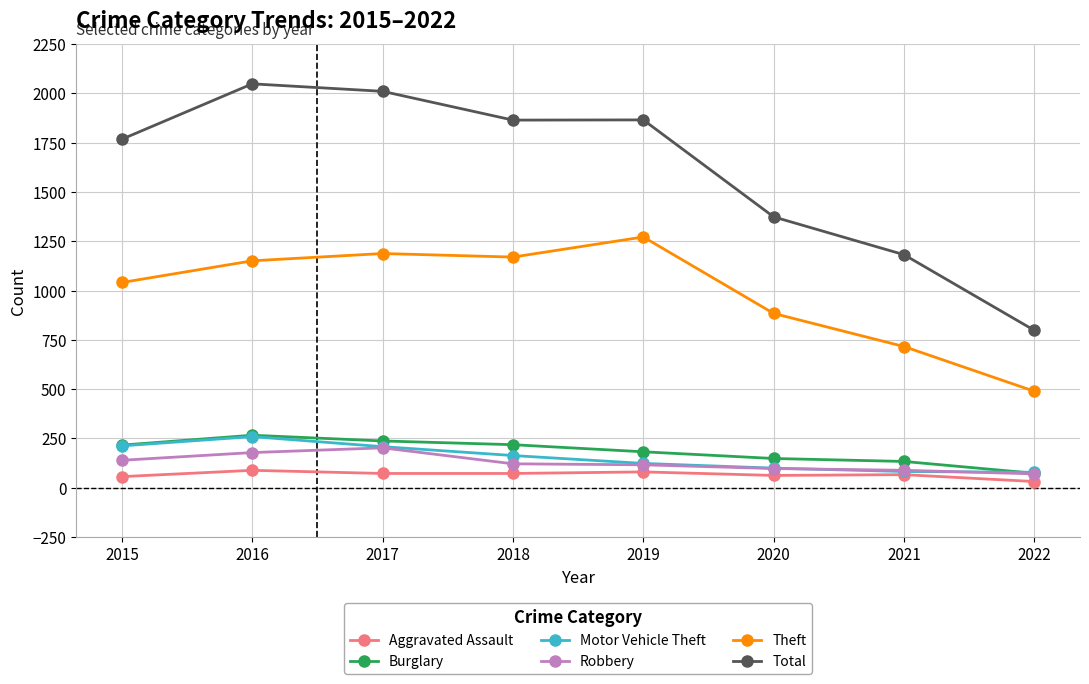

What is the minimum value shown in the chart?

31